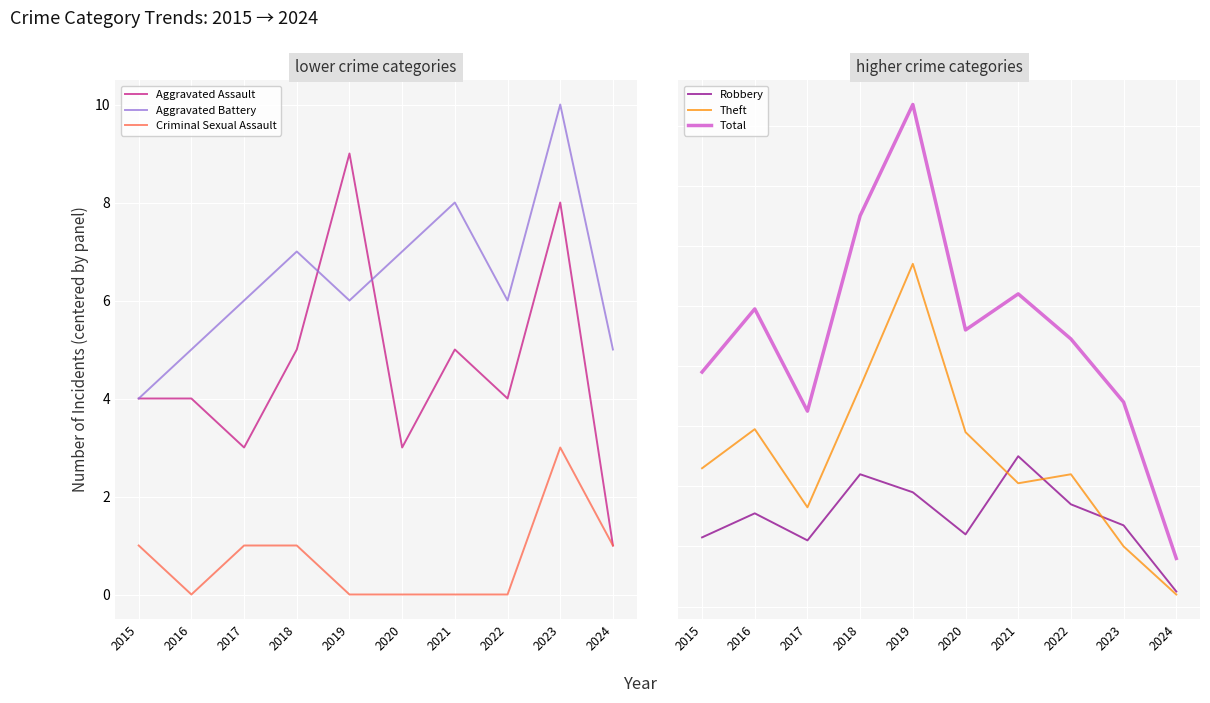

True or false: Aggravated Assault has a value of 14 at 2023.

False